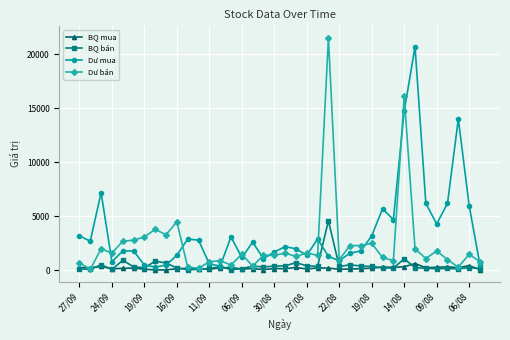

What are all the series names shown in the legend?

BQ mua, BQ bán, Dư mua, Dư bán